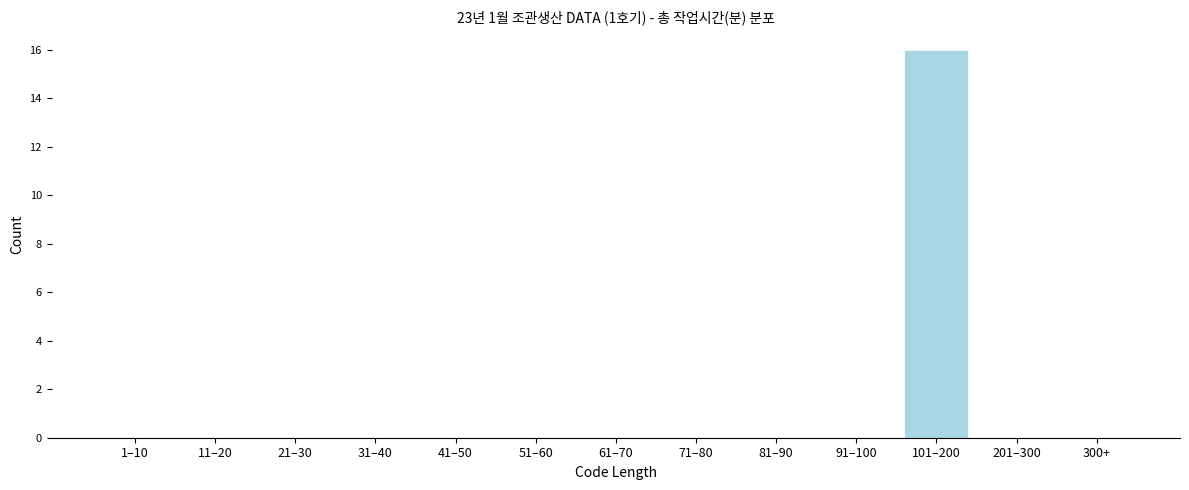

Reading left to right, extract all data points from this chart.

1–10=0	11–20=0	21–30=0	31–40=0	41–50=0	51–60=0	61–70=0	71–80=0	81–90=0	91–100=0	101–200=16	201–300=0	300+=0